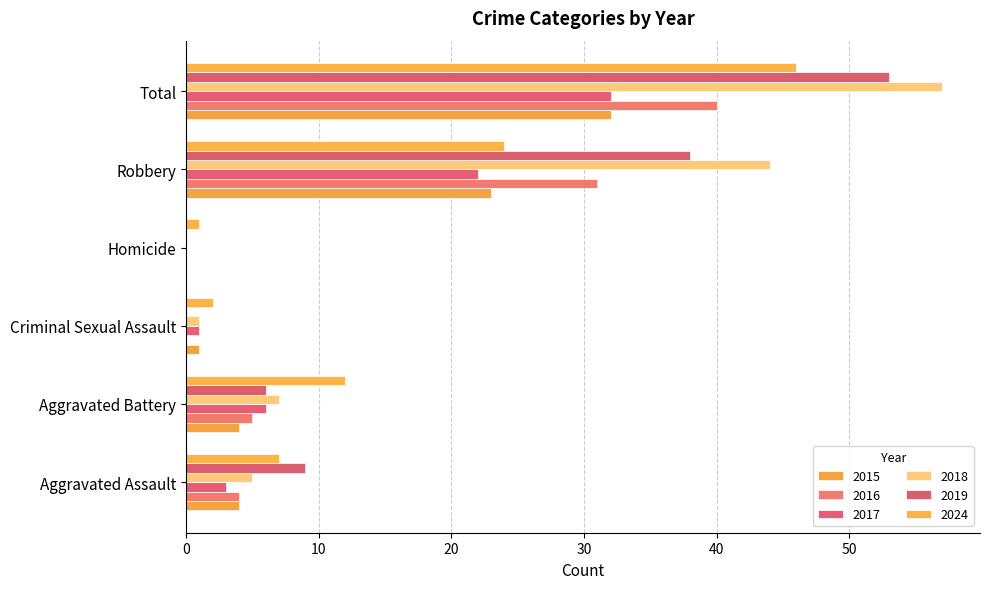

The 2017 series shows 22 at Robbery. True or false?

True